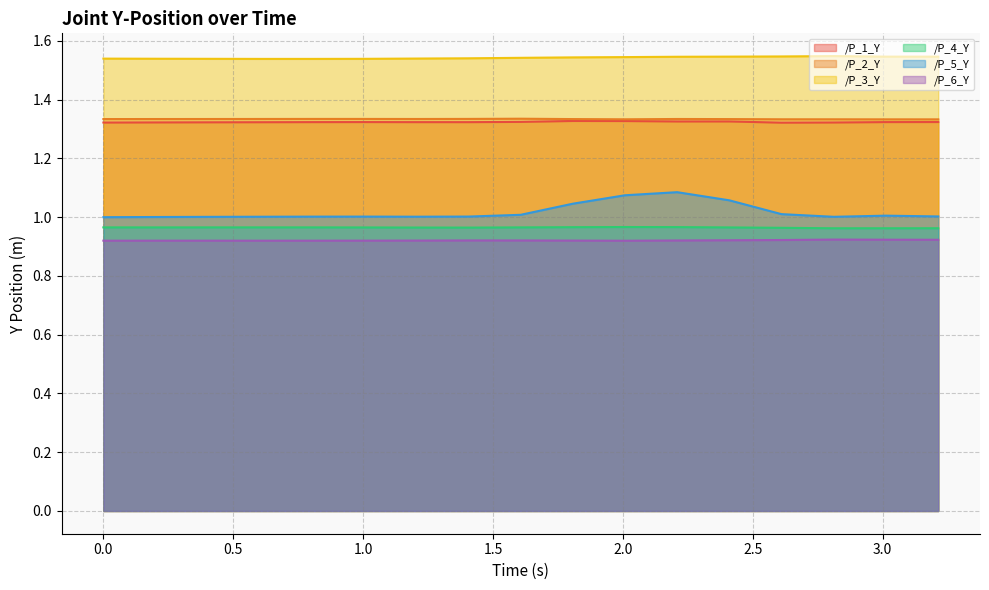

True or false: /P_4_Y and /P_6_Y intersect in this chart.

False